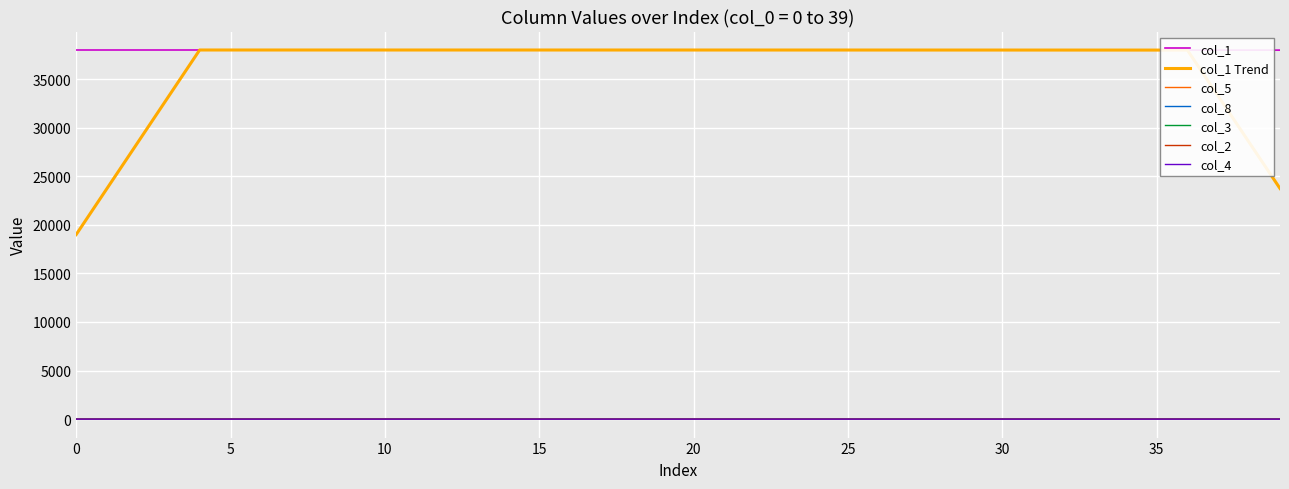

True or false: col_1 and col_2 cross at least once.

False